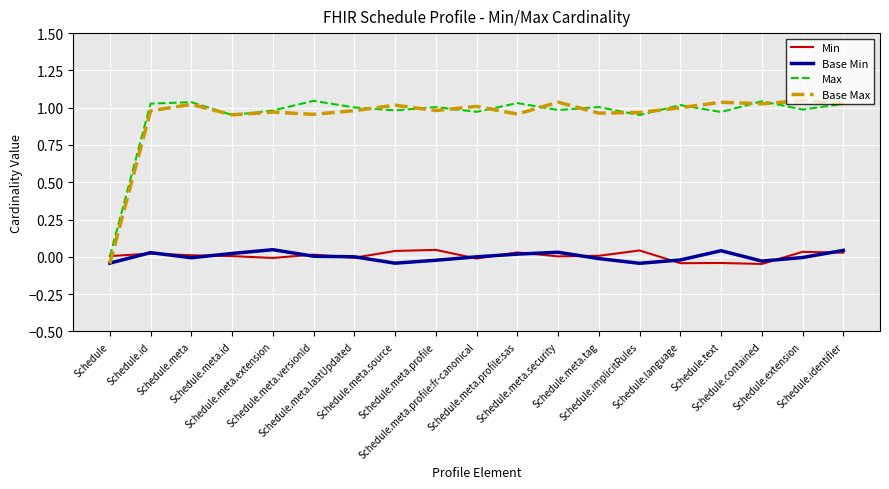

Reading left to right, list all the values displayed in this chart.

Min: Schedule=0.0	Schedule.id=0.0	Schedule.meta=0.0	Schedule.meta.id=0.0	Schedule.meta.extension=-0.0	Schedule.meta.versionId=0.0	Schedule.meta.lastUpdated=-0.0	Schedule.meta.source=0.0	Schedule.meta.profile=0.0	Schedule.meta.profile:fr-canonical=-0.0	Schedule.meta.profile:sas=0.0	Schedule.meta.security=0.0	Schedule.meta.tag=0.0	Schedule.implicitRules=0.0	Schedule.language=-0.0	Schedule.text=-0.0	Schedule.contained=-0.0	Schedule.extension=0.0	Schedule.identifier=0.0
Base Min: Schedule=-0.0	Schedule.id=0.0	Schedule.meta=-0.0	Schedule.meta.id=0.0	Schedule.meta.extension=0.0	Schedule.meta.versionId=0.0	Schedule.meta.lastUpdated=0.0	Schedule.meta.source=-0.0	Schedule.meta.profile=-0.0	Schedule.meta.profile:fr-canonical=-0.0	Schedule.meta.profile:sas=0.0	Schedule.meta.security=0.0	Schedule.meta.tag=-0.0	Schedule.implicitRules=-0.0	Schedule.language=-0.0	Schedule.text=0.0	Schedule.contained=-0.0	Schedule.extension=-0.0	Schedule.identifier=0.0
Max: Schedule=0.0	Schedule.id=1.0	Schedule.meta=1.0	Schedule.meta.id=1.0	Schedule.meta.extension=1.0	Schedule.meta.versionId=1.0	Schedule.meta.lastUpdated=1.0	Schedule.meta.source=1.0	Schedule.meta.profile=1.0	Schedule.meta.profile:fr-canonical=1.0	Schedule.meta.profile:sas=1.0	Schedule.meta.security=1.0	Schedule.meta.tag=1.0	Schedule.implicitRules=1.0	Schedule.language=1.0	Schedule.text=1.0	Schedule.contained=1.0	Schedule.extension=1.0	Schedule.identifier=1.0
Base Max: Schedule=-0.0	Schedule.id=1.0	Schedule.meta=1.0	Schedule.meta.id=1.0	Schedule.meta.extension=1.0	Schedule.meta.versionId=1.0	Schedule.meta.lastUpdated=1.0	Schedule.meta.source=1.0	Schedule.meta.profile=1.0	Schedule.meta.profile:fr-canonical=1.0	Schedule.meta.profile:sas=1.0	Schedule.meta.security=1.0	Schedule.meta.tag=1.0	Schedule.implicitRules=1.0	Schedule.language=1.0	Schedule.text=1.0	Schedule.contained=1.0	Schedule.extension=1.0	Schedule.identifier=1.0